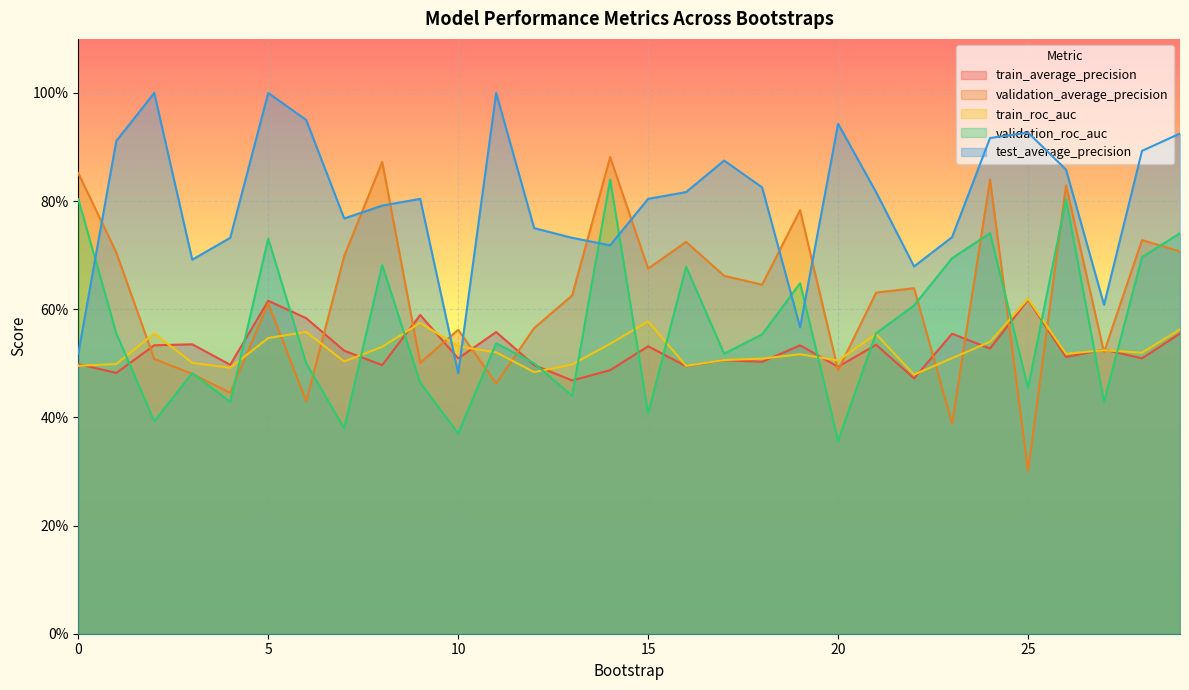

Reading left to right, transcribe all the data shown in this chart.

train_average_precision: 0.5	0.5	0.5	0.5	0.5	0.6	0.6	0.5	0.5	0.6	0.5	0.6	0.5	0.5	0.5	0.5	0.5	0.5	0.5	0.5	0.5	0.5	0.5	0.6	0.5	0.6	0.5	0.5	0.5	0.6
validation_average_precision: 0.9	0.7	0.5	0.5	0.4	0.6	0.4	0.7	0.9	0.5	0.6	0.5	0.6	0.6	0.9	0.7	0.7	0.7	0.6	0.8	0.5	0.6	0.6	0.4	0.8	0.3	0.8	0.5	0.7	0.7
train_roc_auc: 0.5	0.5	0.6	0.5	0.5	0.5	0.6	0.5	0.5	0.6	0.5	0.5	0.5	0.5	0.5	0.6	0.5	0.5	0.5	0.5	0.5	0.6	0.5	0.5	0.5	0.6	0.5	0.5	0.5	0.6
validation_roc_auc: 0.8	0.6	0.4	0.5	0.4	0.7	0.5	0.4	0.7	0.5	0.4	0.5	0.5	0.4	0.8	0.4	0.7	0.5	0.6	0.6	0.4	0.6	0.6	0.7	0.7	0.5	0.8	0.4	0.7	0.7
test_average_precision: 0.5	0.9	1.0	0.7	0.7	1.0	0.9	0.8	0.8	0.8	0.5	1.0	0.8	0.7	0.7	0.8	0.8	0.9	0.8	0.6	0.9	0.8	0.7	0.7	0.9	0.9	0.9	0.6	0.9	0.9